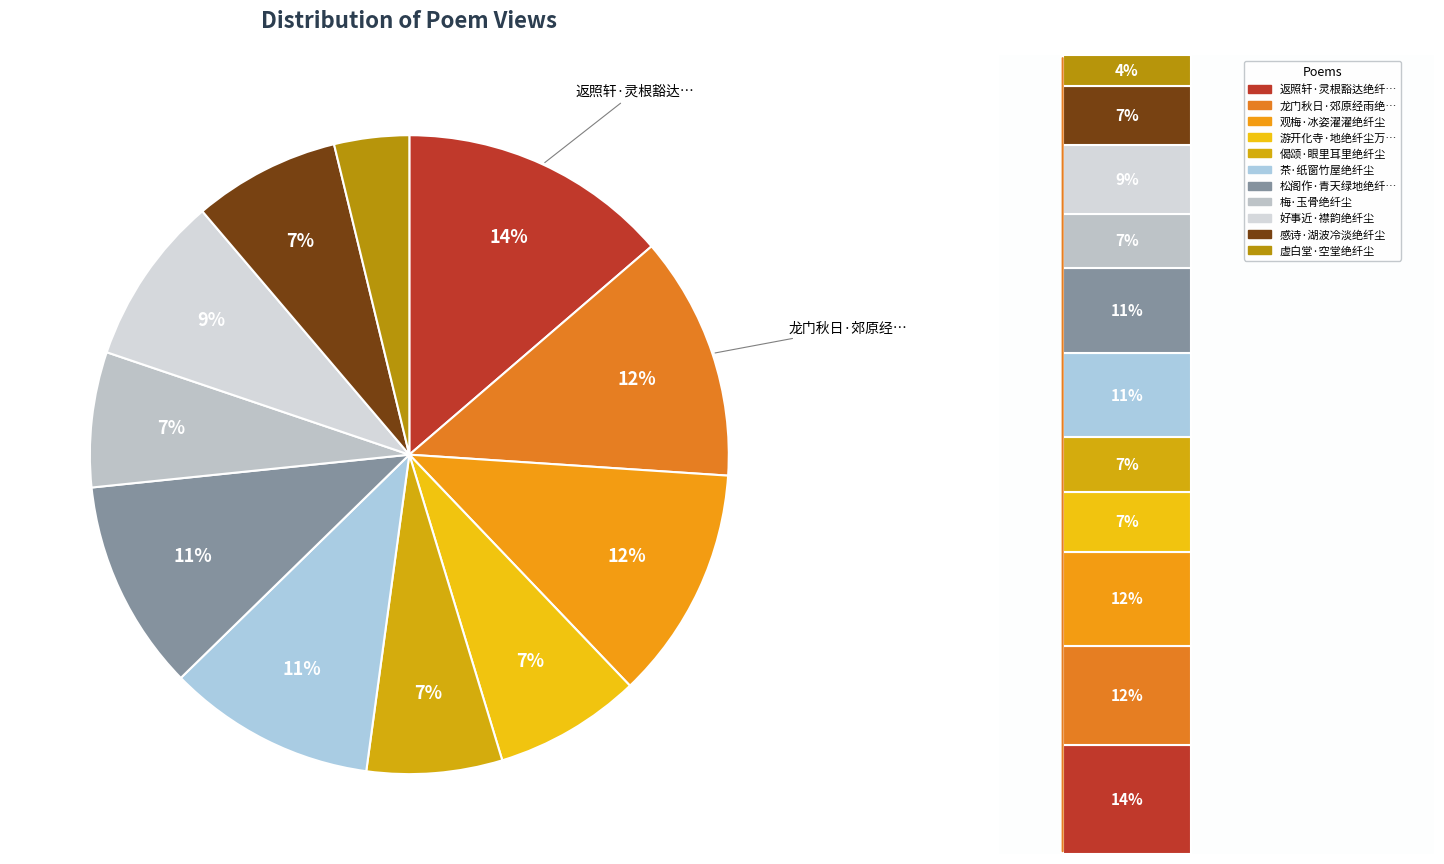

To the nearest percent, what portion does 龙门秋日·郊原经雨绝纤尘 represent?

12%